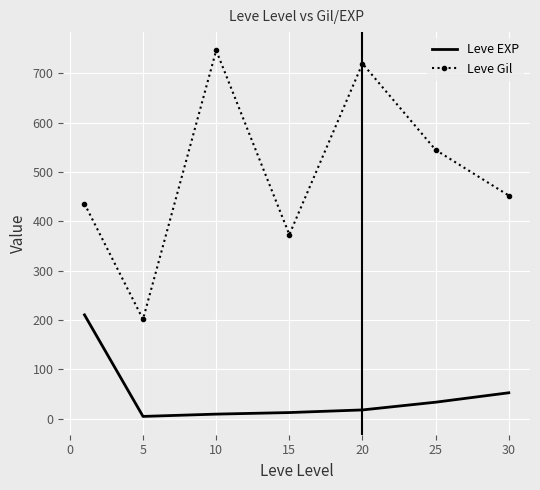

In Leve Gil, how many points are lower than both neighbors (excluding endpoints)?

2